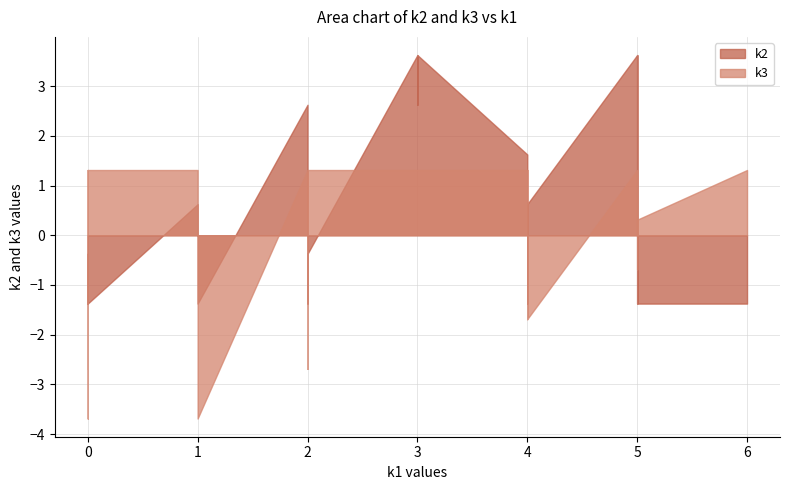

Which series ends up on top after the final intersection of k3 and k2?

k3